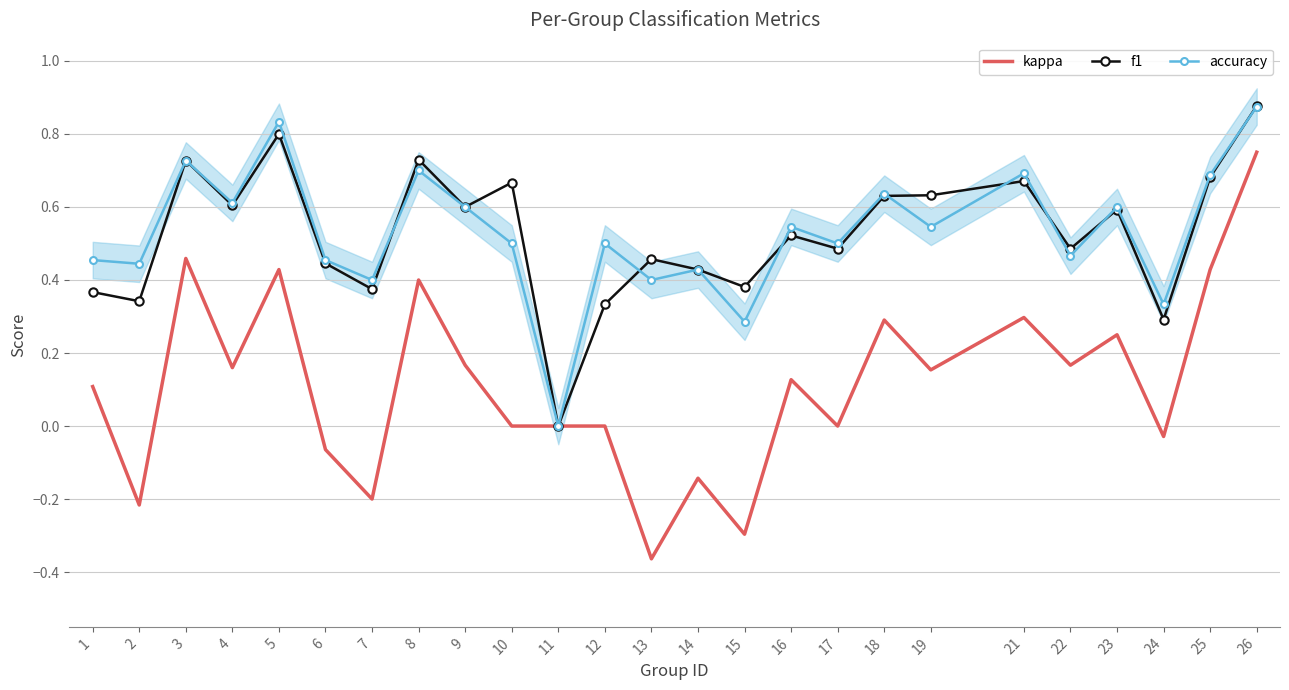

What are all the series names shown in the legend?

kappa, f1, accuracy